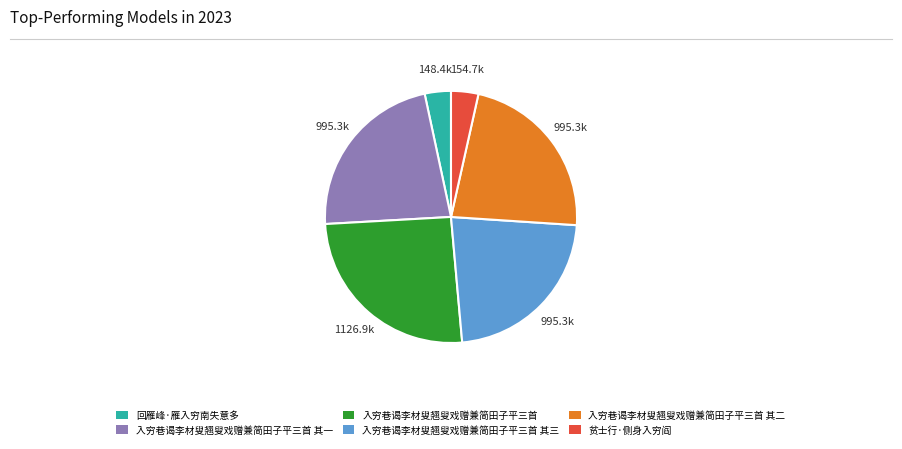

Is it true that 入穷巷谒李材叟翘叟戏赠兼简田子平三首 其三 is 23% of the pie?

True